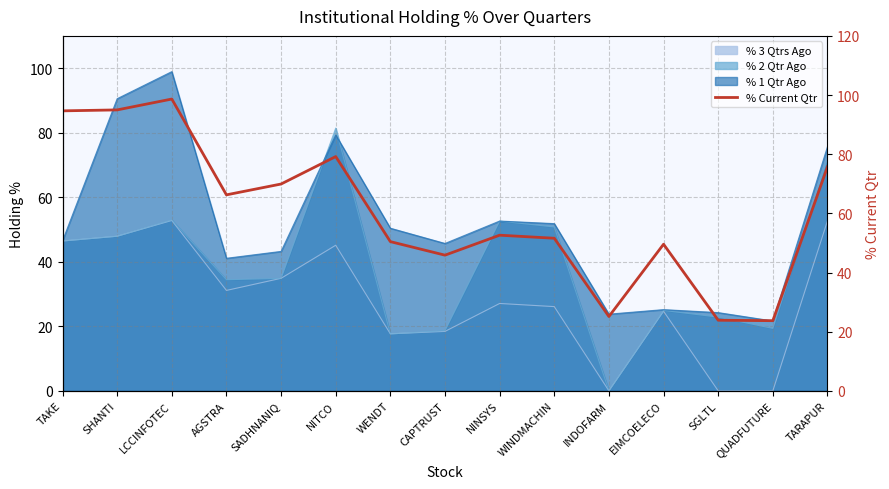

How many categories are shown in the chart?

15